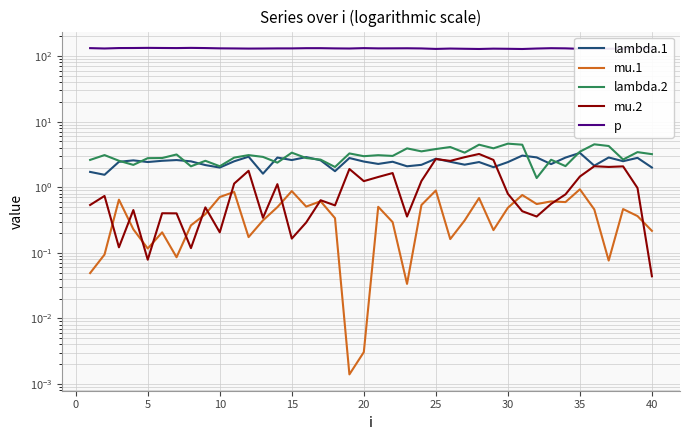

The value of lambda.2 at 40 is 2.0. True or false?

False